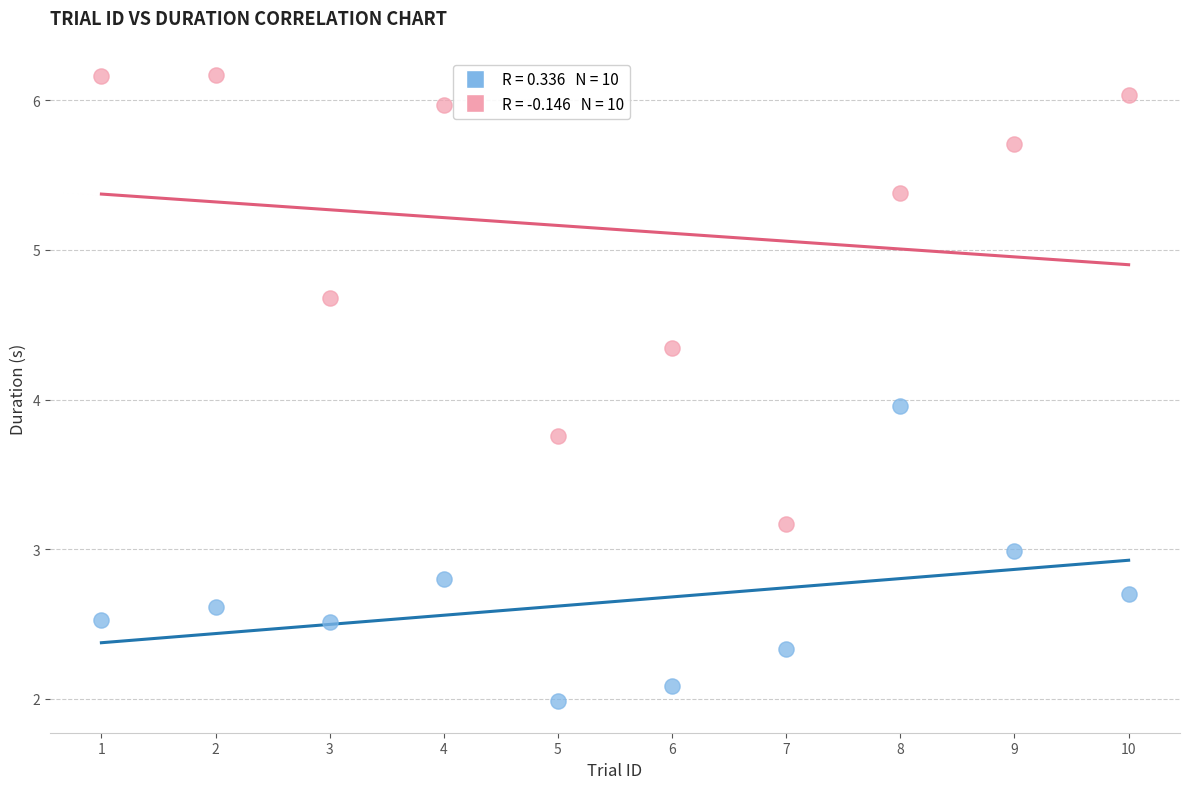

Across all data points, what is the range of Y values (max minus min)?

4.2